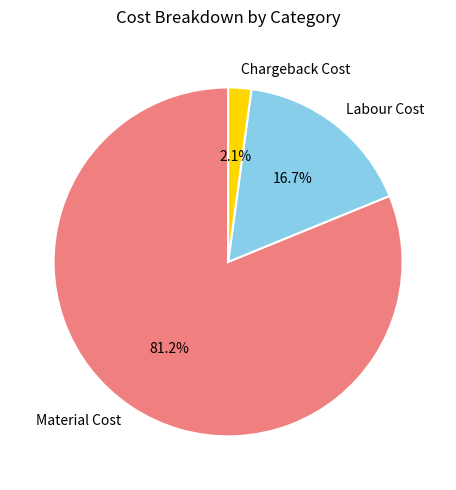

What is the smallest slice in the pie chart?

Chargeback Cost